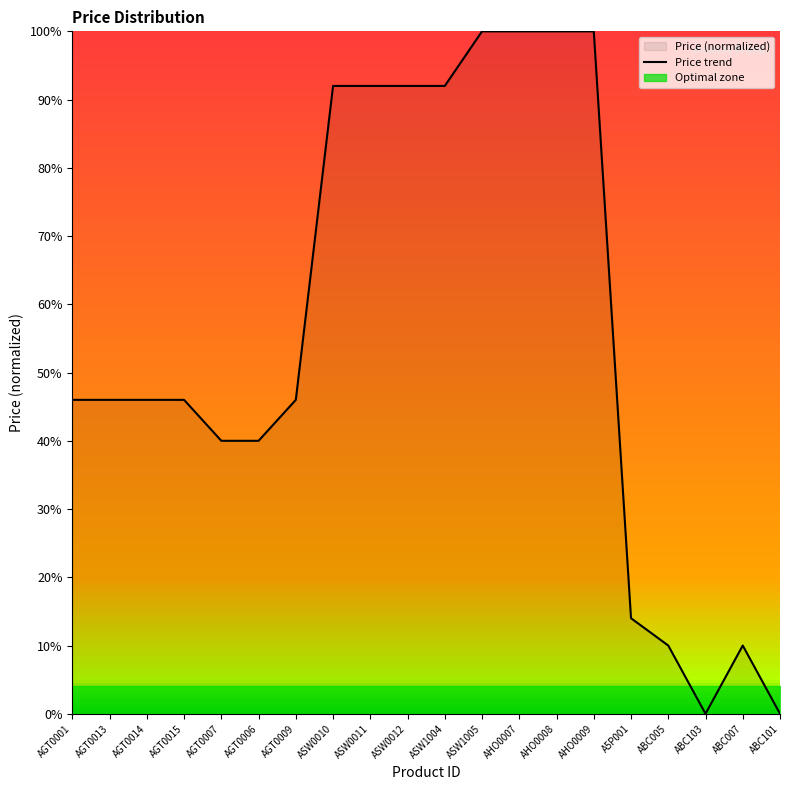

Reading left to right, list all the values displayed in this chart.

AGT0001=0.5	AGT0013=0.5	AGT0014=0.5	AGT0015=0.5	AGT0007=0.4	AGT0006=0.4	AGT0009=0.5	ASW0010=0.9	ASW0011=0.9	ASW0012=0.9	ASW1004=0.9	ASW1005=1.0	AHO0007=1.0	AHO0008=1.0	AHO0009=1.0	A5P001=0.1	ABC005=0.1	ABC103=0.0	ABC007=0.1	ABC101=0.0